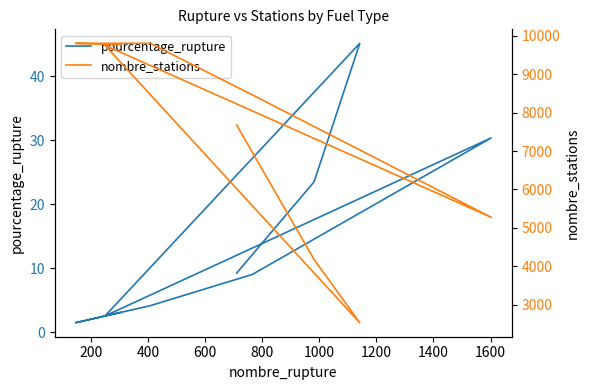

Between 1200 and 1400, which series saw the biggest shift?

pourcentage_rupture